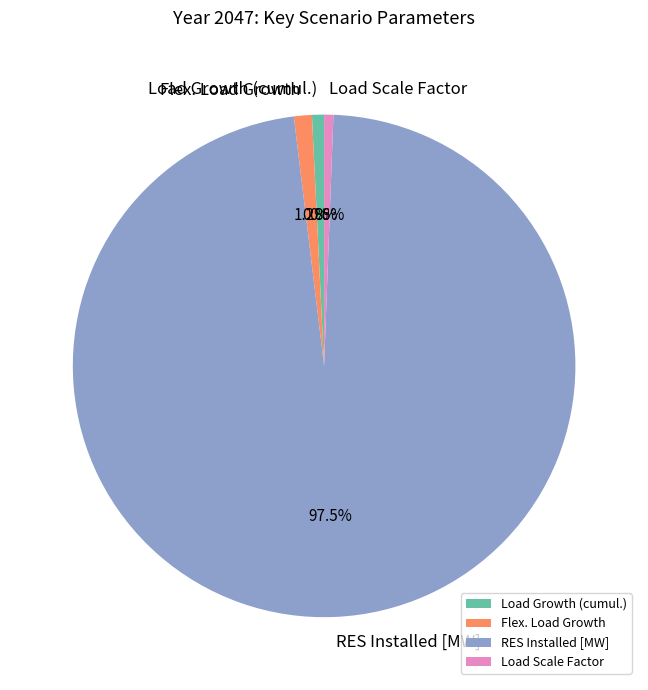

How many segments does this pie chart have?

4